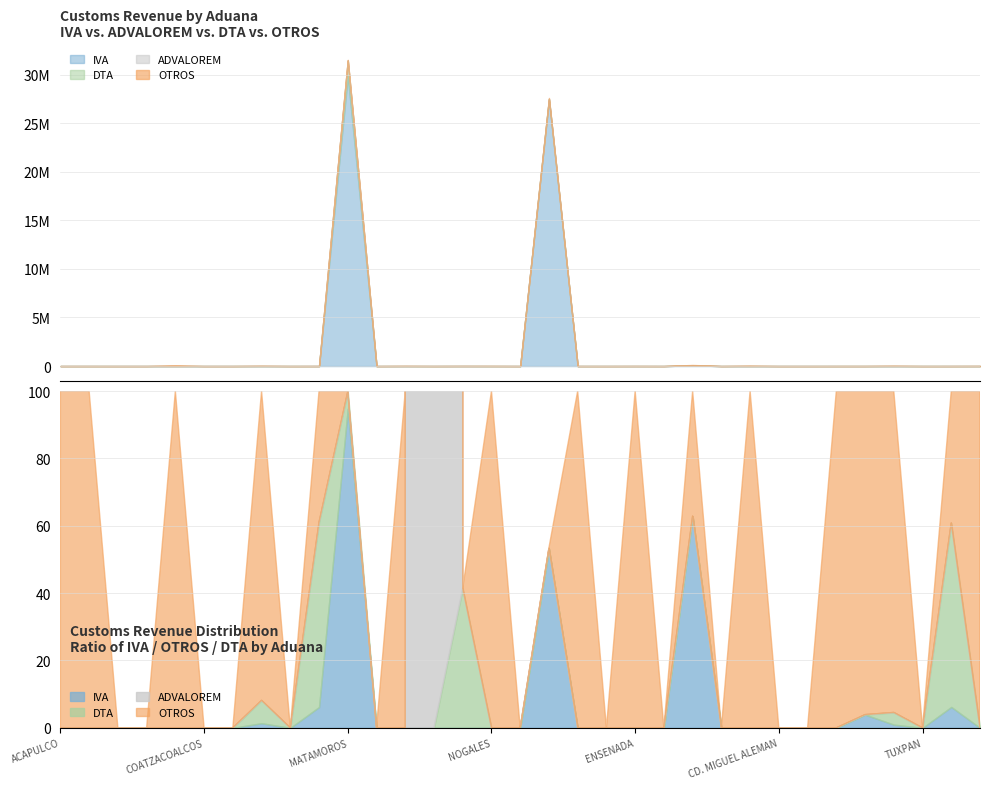

The IVA series shows 13208930 at OJINAGA. True or false?

False